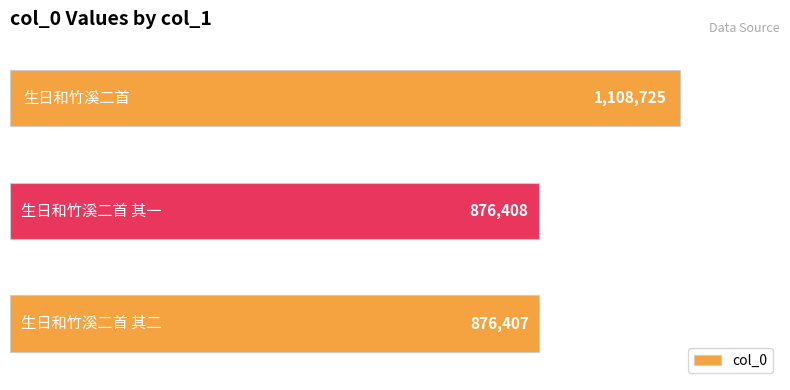

What is the difference between the maximum and minimum values?

232318